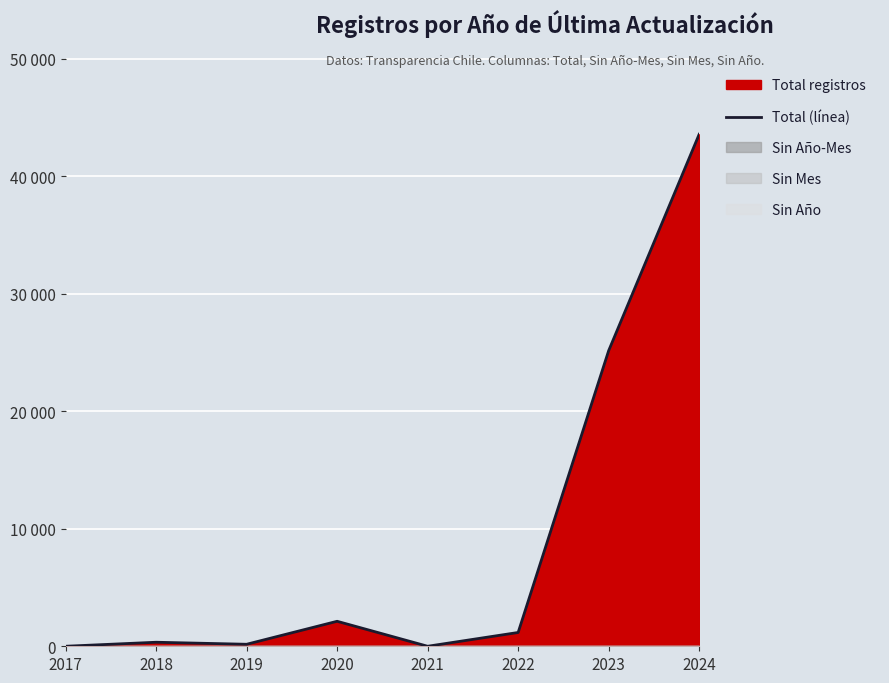

Count the number of values greater than 1174.

3